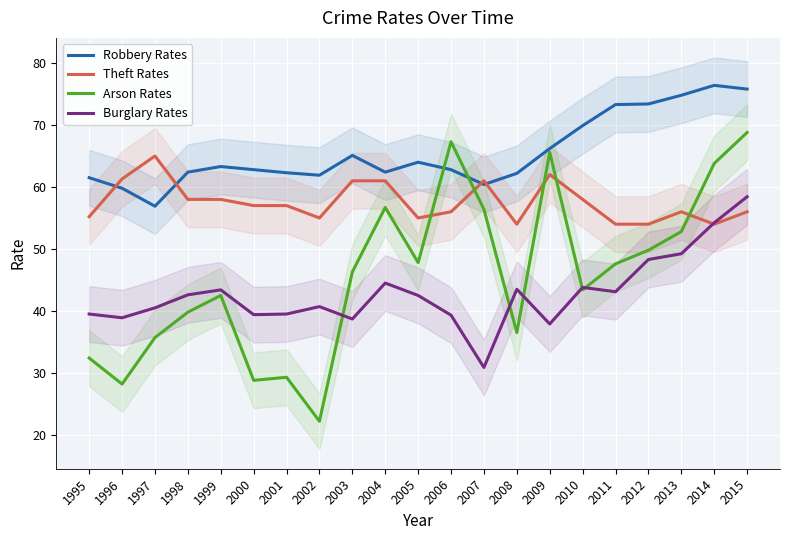

What is the sum of all Theft Rates values?

1208.5